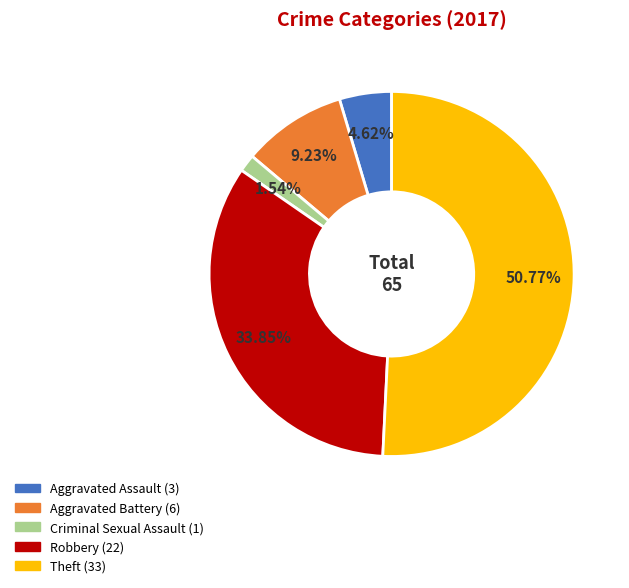

Is it true that Theft is 51% of the pie?

True